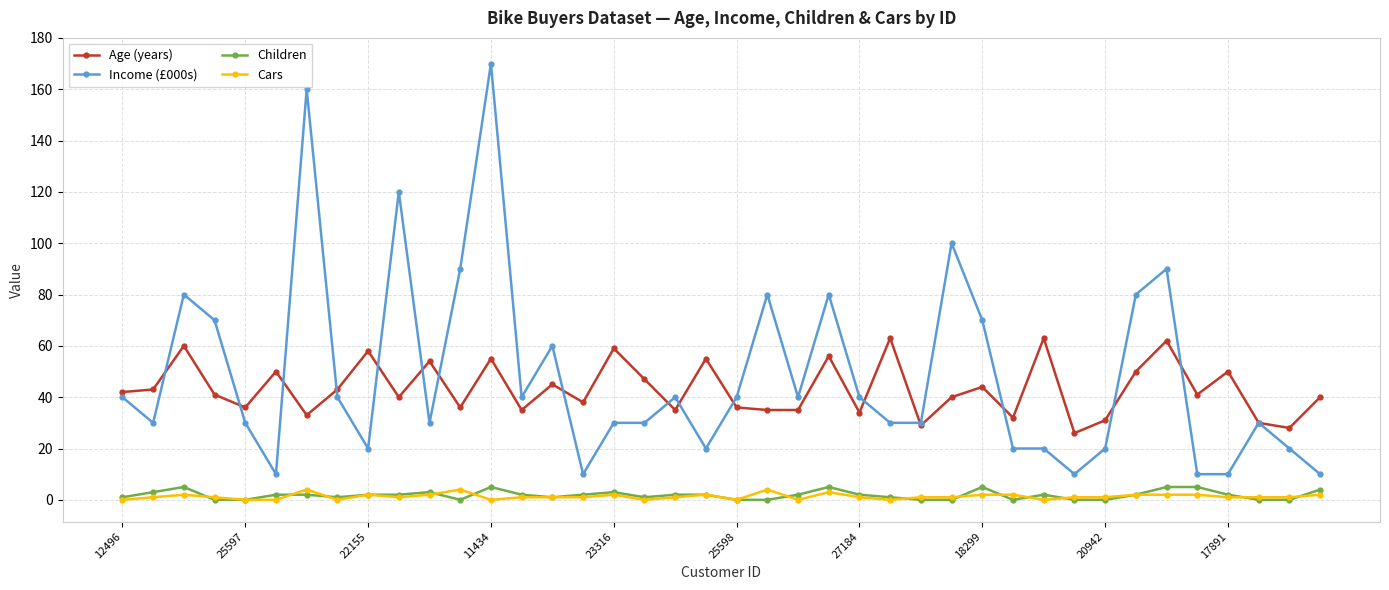

At how many categories does at least one series exceed 108?

3